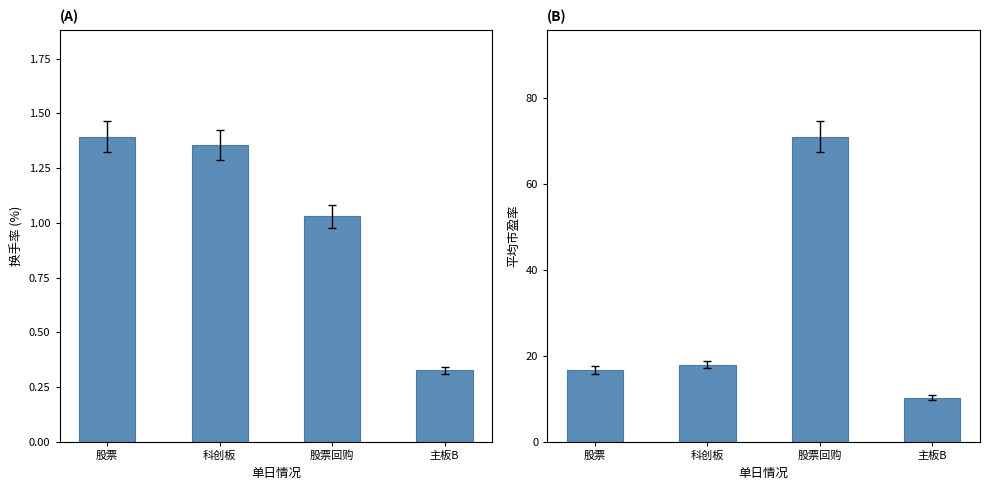

Which series has the widest spread of values?

平均市盈率